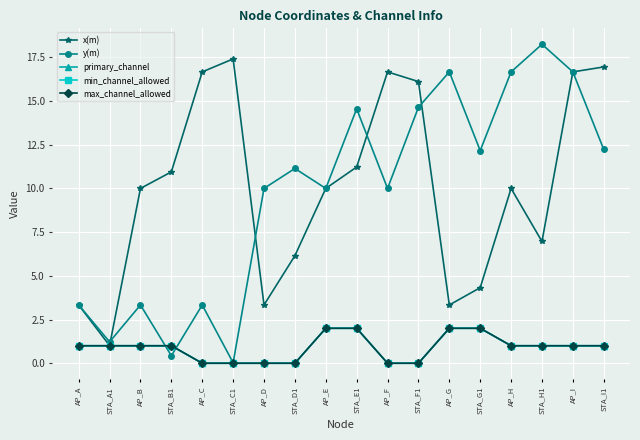

The x(m) series shows 22.8 at AP_C. True or false?

False